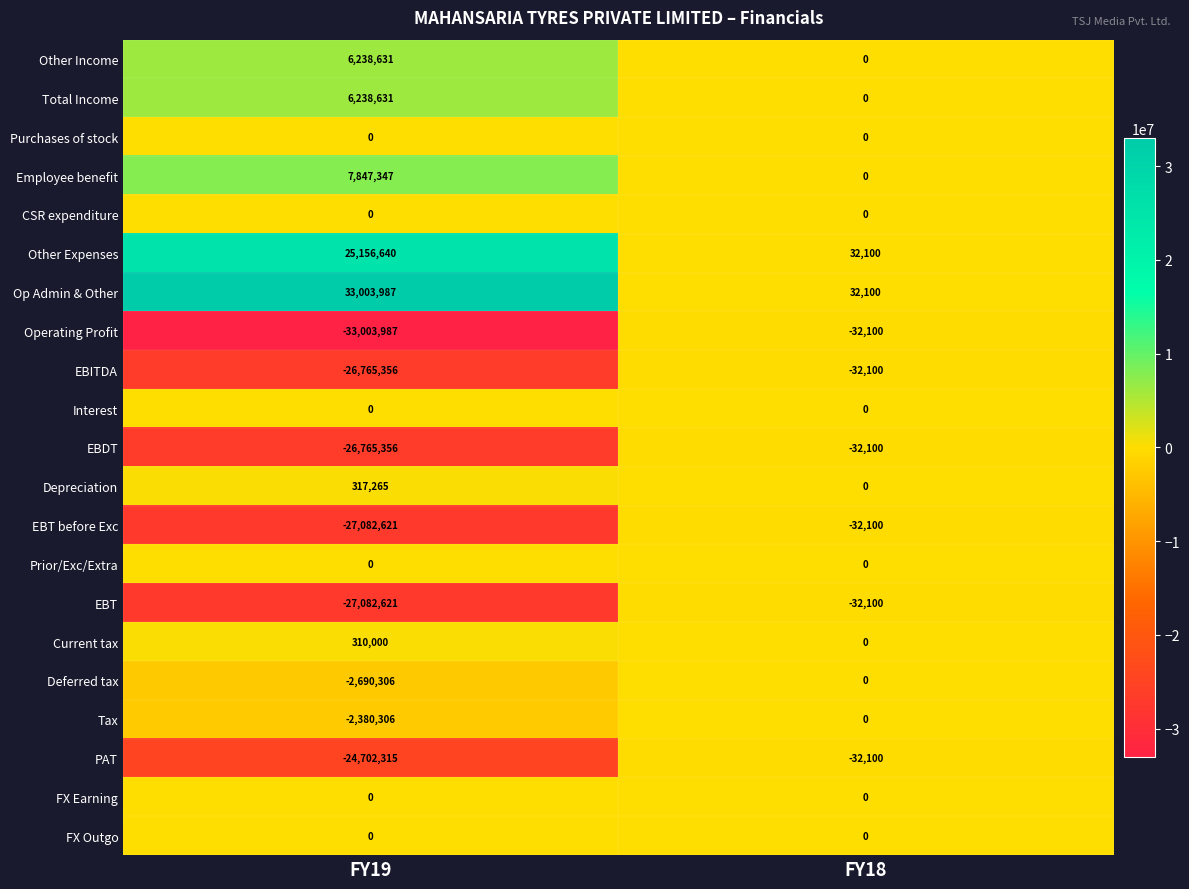

How many series are shown in this chart?

21